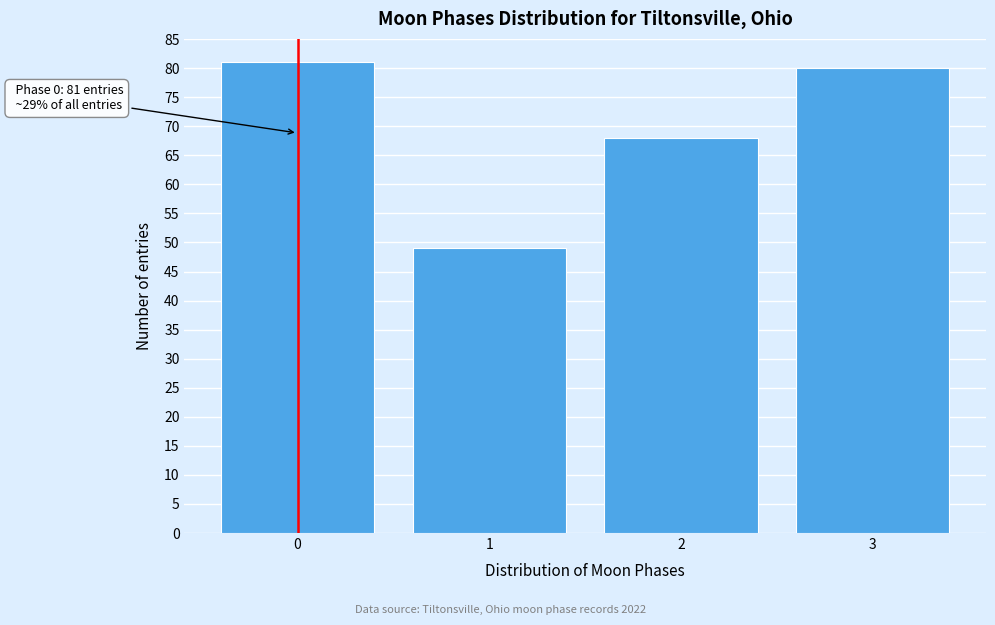

Reading right to left, transcribe all the data shown in this chart.

3=80	2=68	1=49	0=81